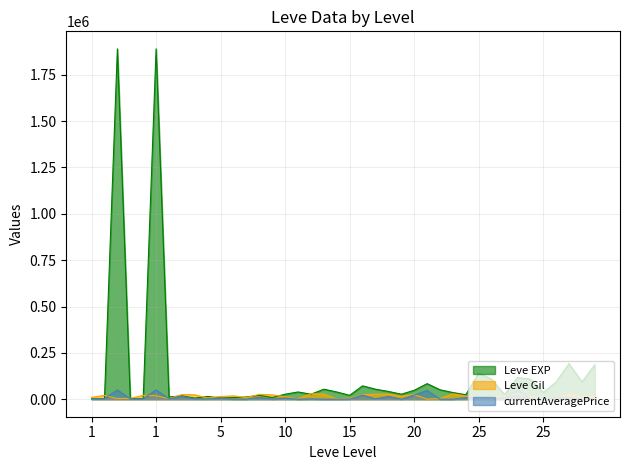

What is the spread (max minus min) of values at 10?

20495.5